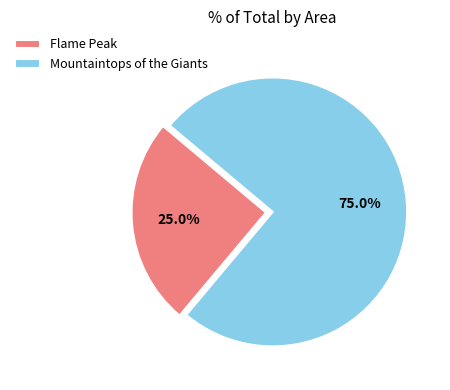

Which category has the biggest portion of the pie?

Mountaintops of the Giants